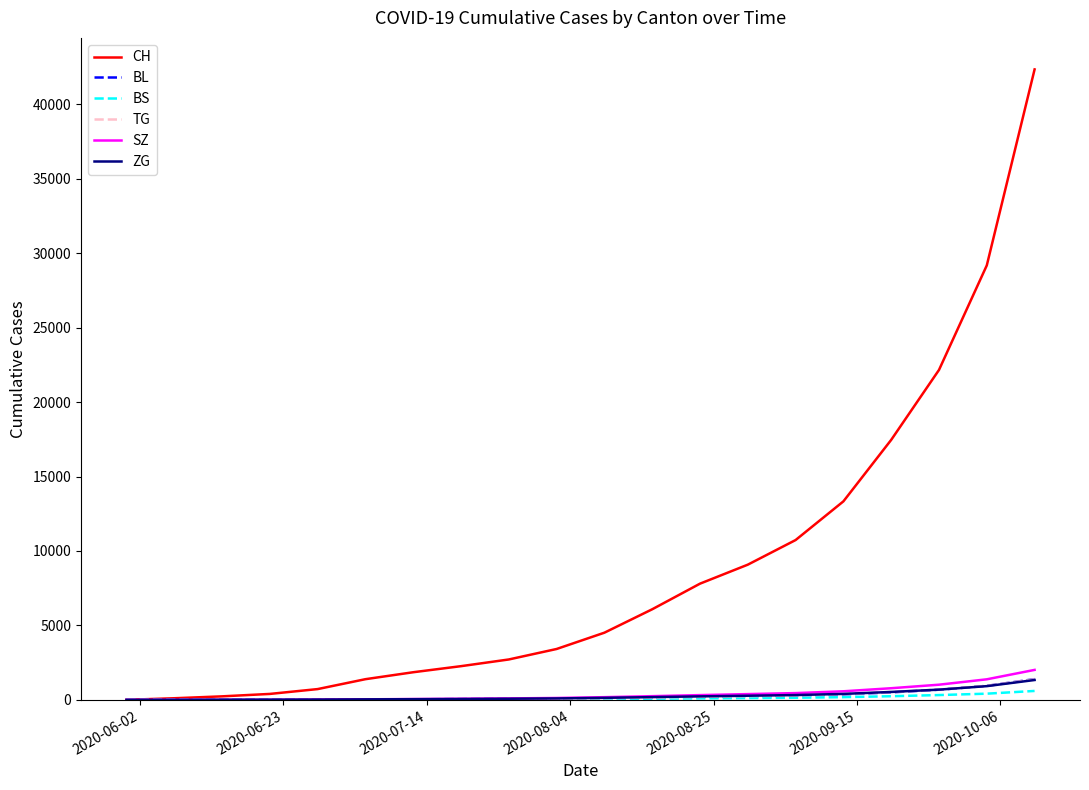

Which series has the largest total across all categories?

CH